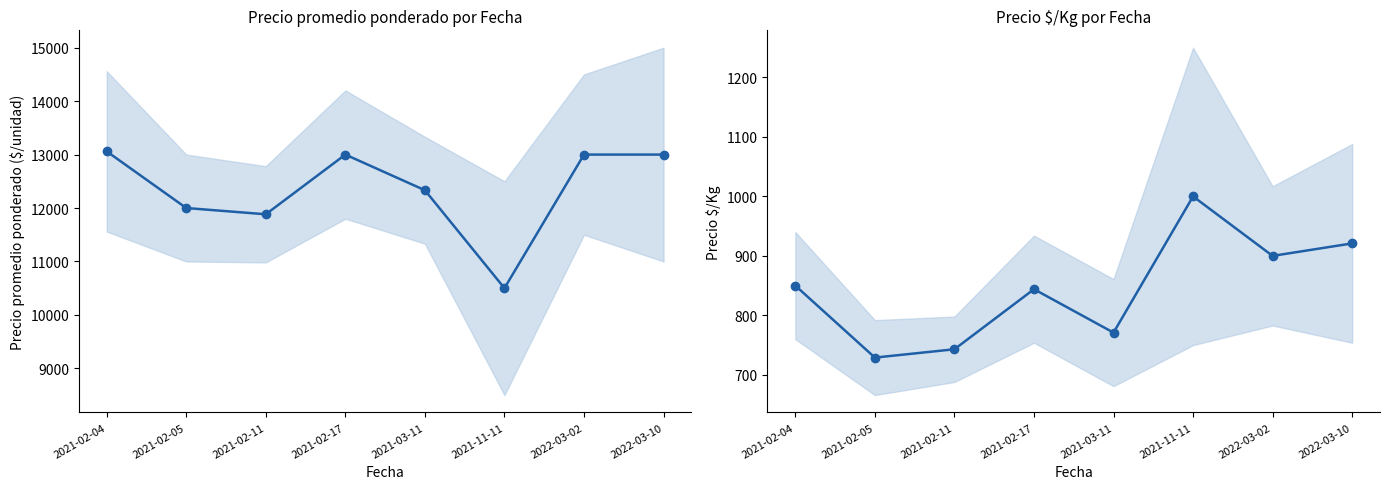

What is the total value across all series at 2021-11-11?

11500